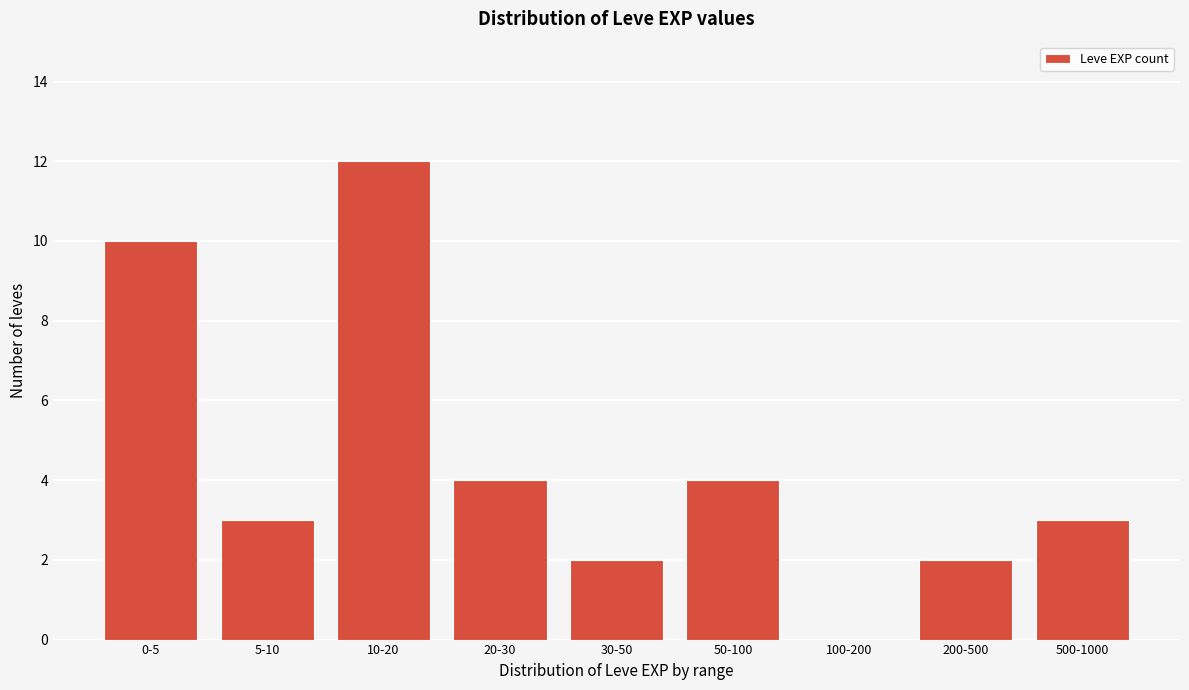

Reading right to left, extract all data points from this chart.

500-1000=3	200-500=2	100-200=0	50-100=4	30-50=2	20-30=4	10-20=12	5-10=3	0-5=10